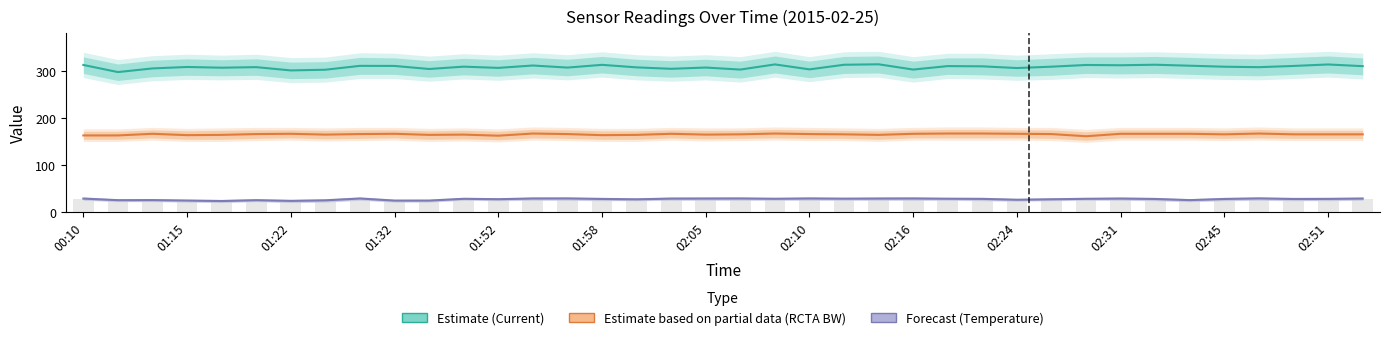

Which series has the largest total across all categories?

Current (Estimate)